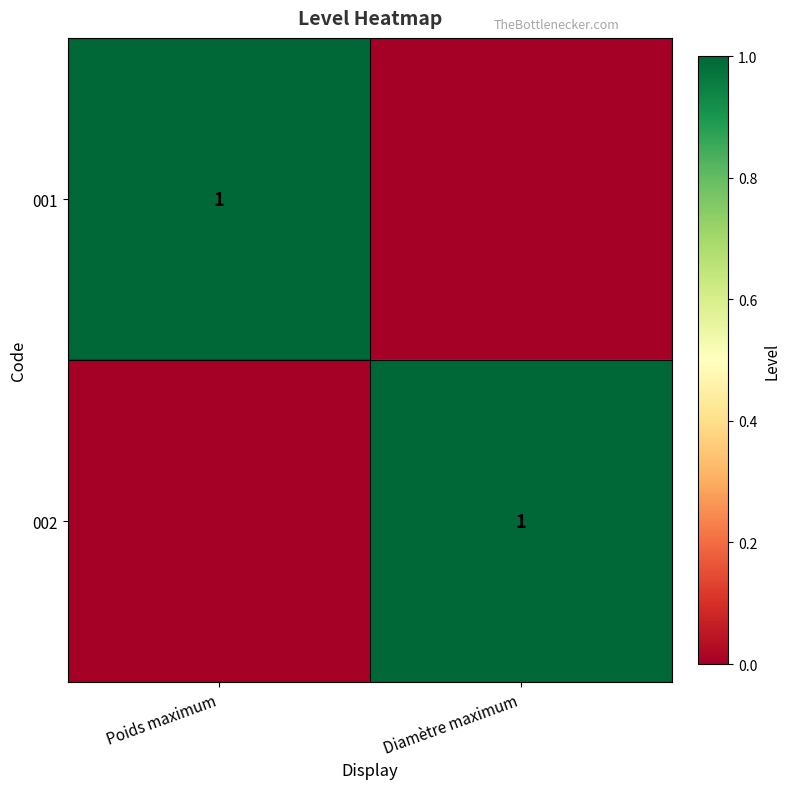

At how many categories does at least one series exceed 0?

2